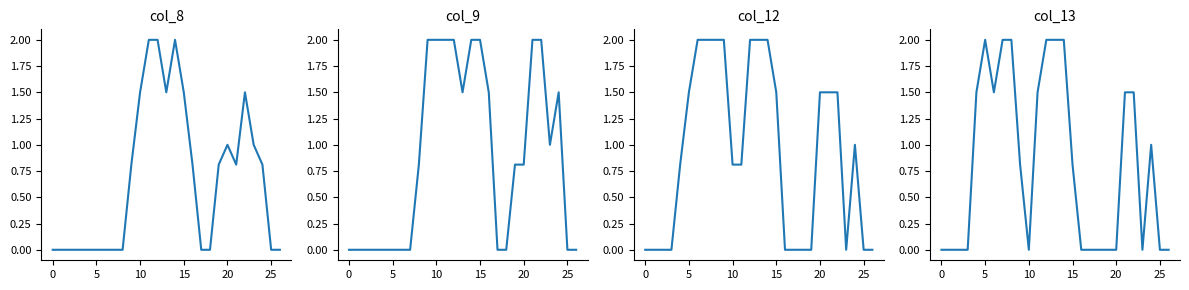

Rank the series at 13 from highest to lowest value.

col_12, col_13, col_8, col_9